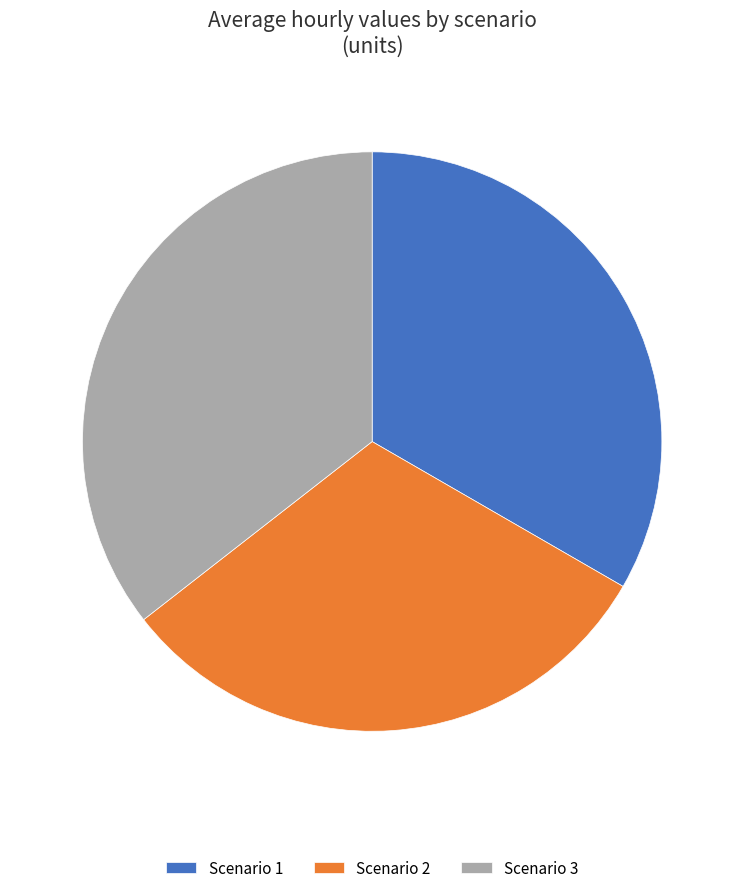

Count the number of slices in the pie.

3